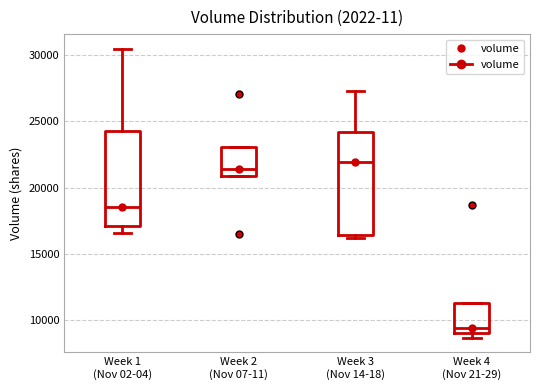

Which box's median line is the highest?

Week 3 (Nov 14-18)